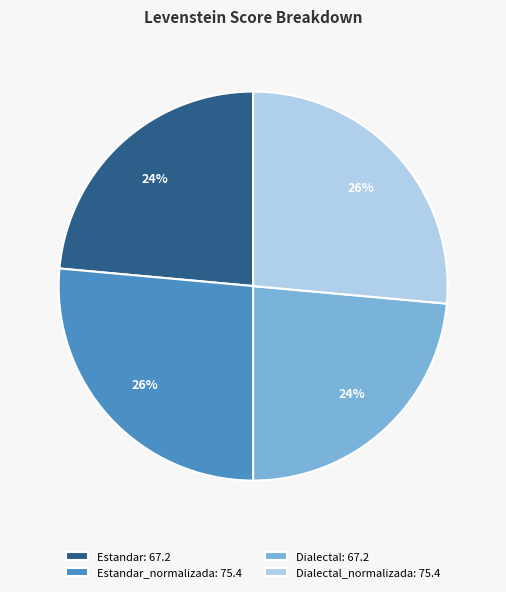

To the nearest percent, what is the combined percentage of Estandar: 67.2 and Dialectal_normalizada: 75.4?

50%